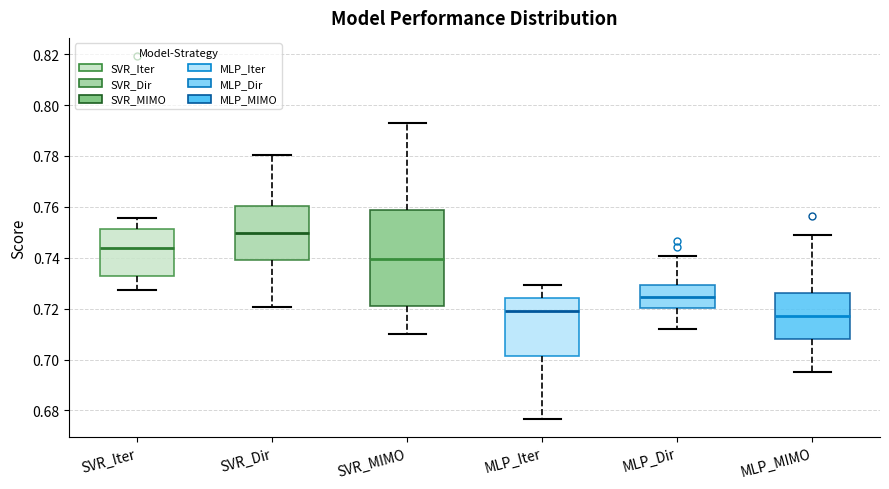

Where does the median line of the box for SVR_Dir sit on the y-axis? The values are not printed on the chart, so give them approximately, as read against the axis.

0.750